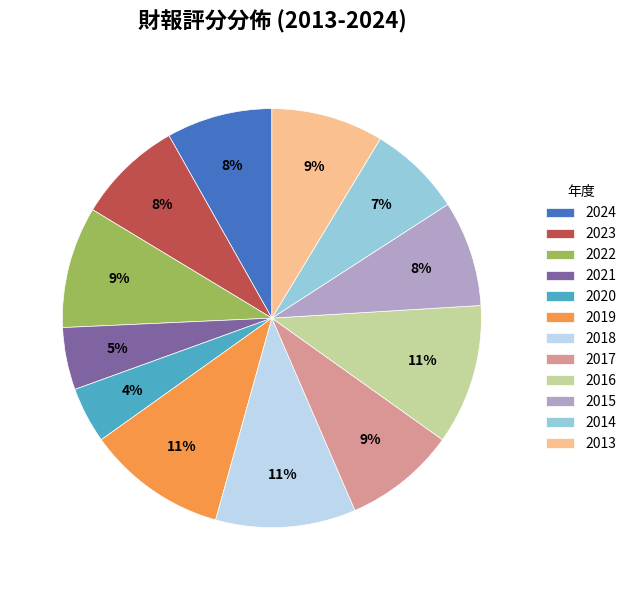

To the nearest percent, what is the difference between the 2018 and 2017 slice percentages?

2%